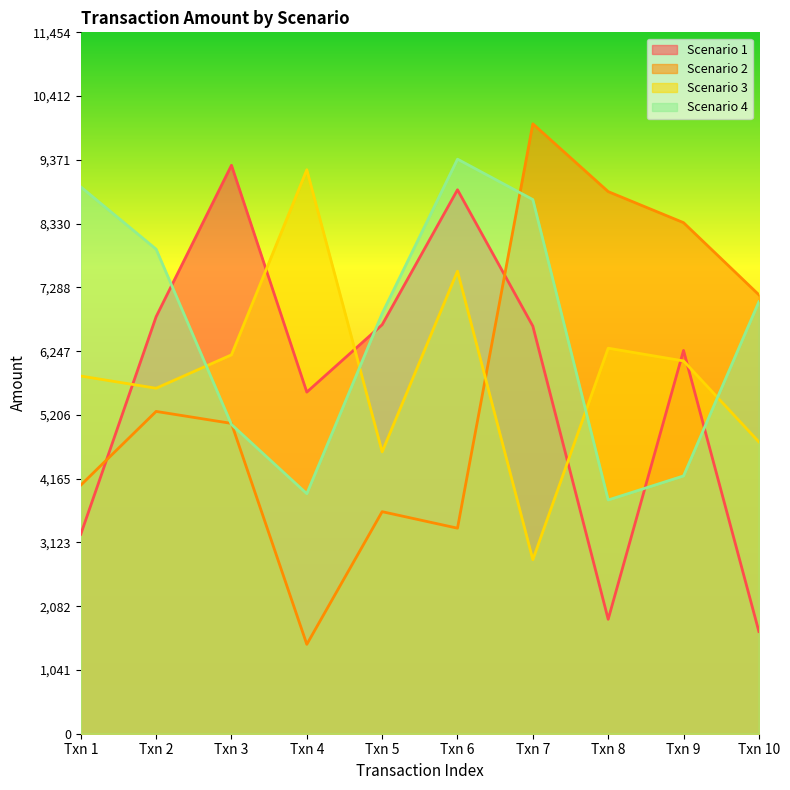

What is the maximum value for Scenario 1?

9283.3